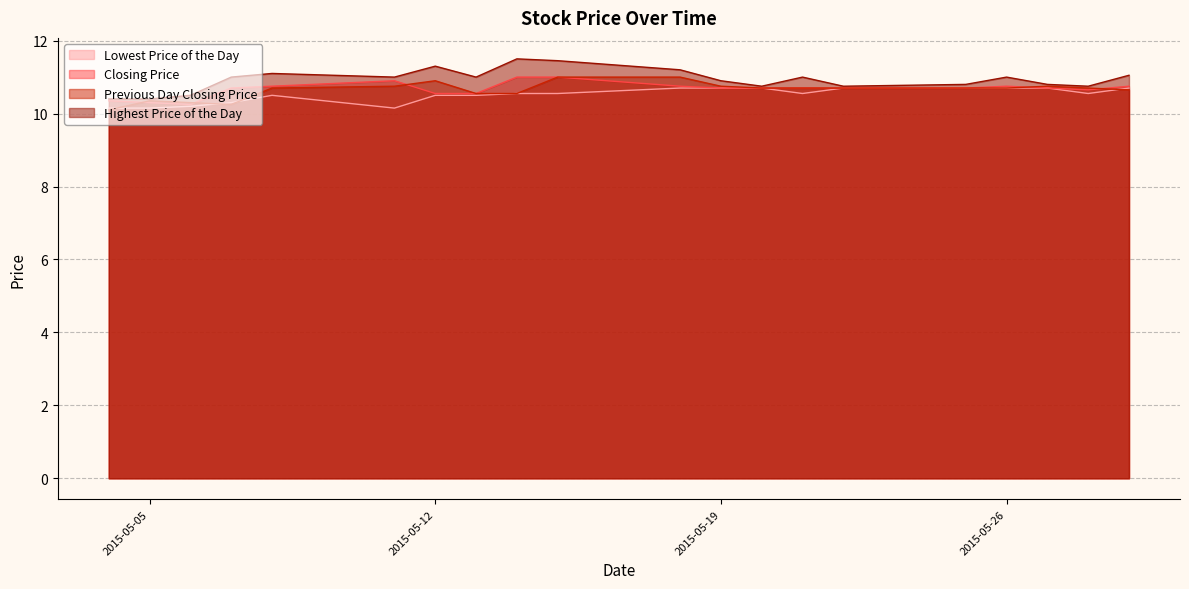

Where is the first local maximum for Closing Price?

20150511